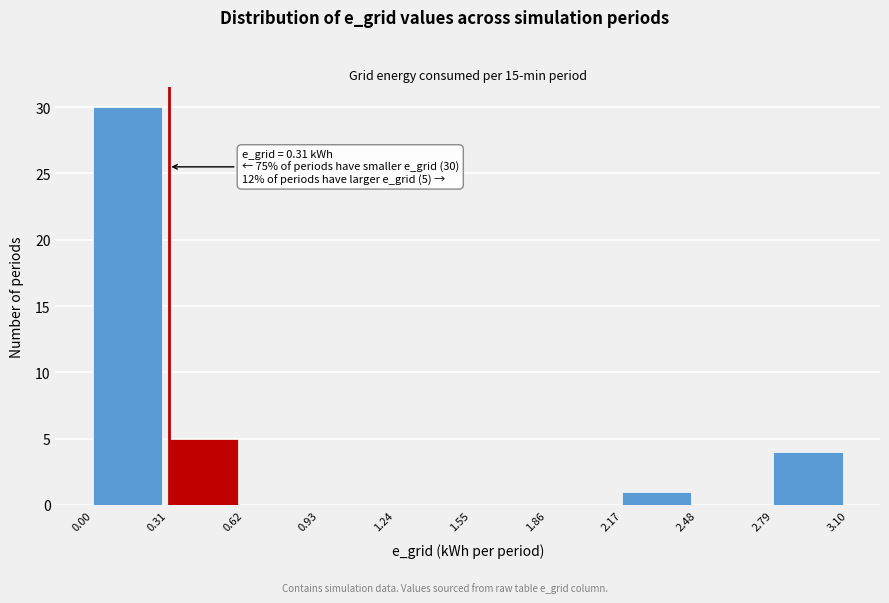

Which range on the x-axis has the tallest bar?

0.00 to 0.31